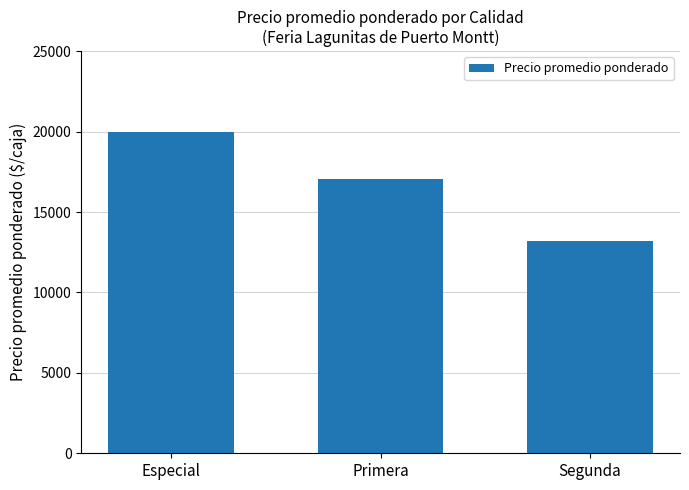

True or false: the data shows 29520 at Primera.

False